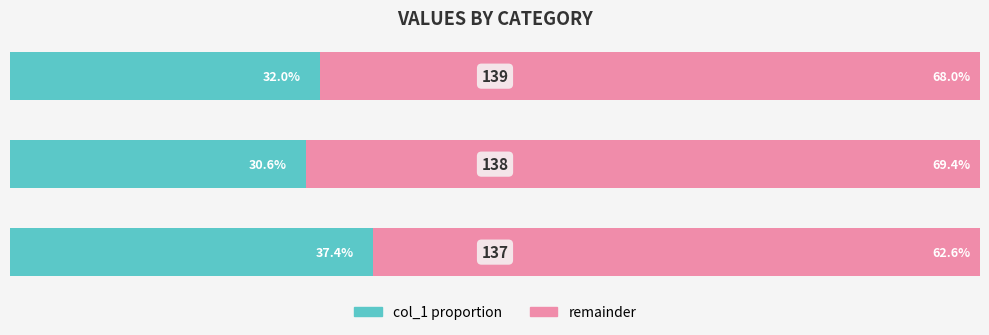

Reading left to right, list all the values displayed in this chart.

col_1 proportion: 37.4	30.6	32.0
remainder: 62.6	69.4	68.0